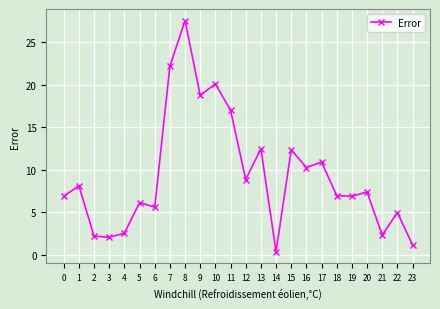

Count the number of data series in this chart.

1